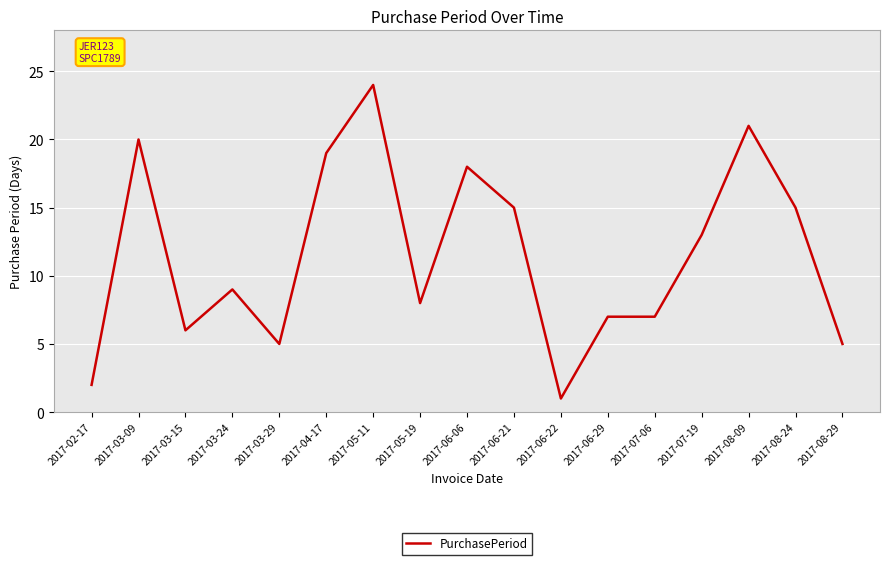

Where is the data nearest to the value 12?

2017-07-19